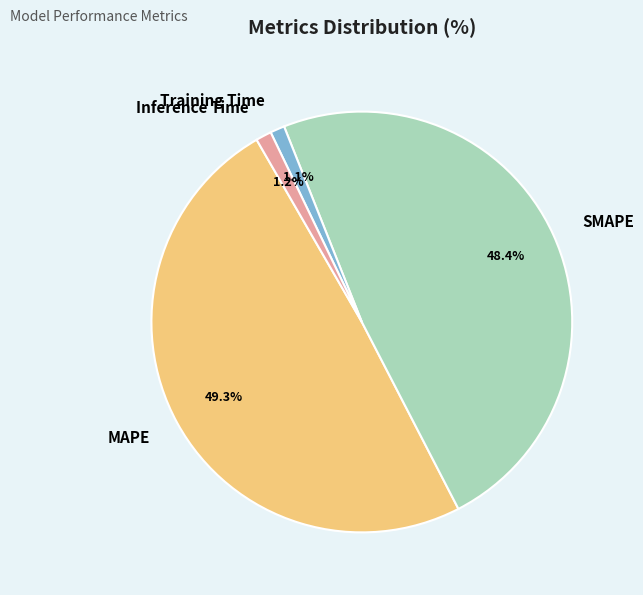

To the nearest percent, what is the difference between the largest and smallest slice percentages?

48%